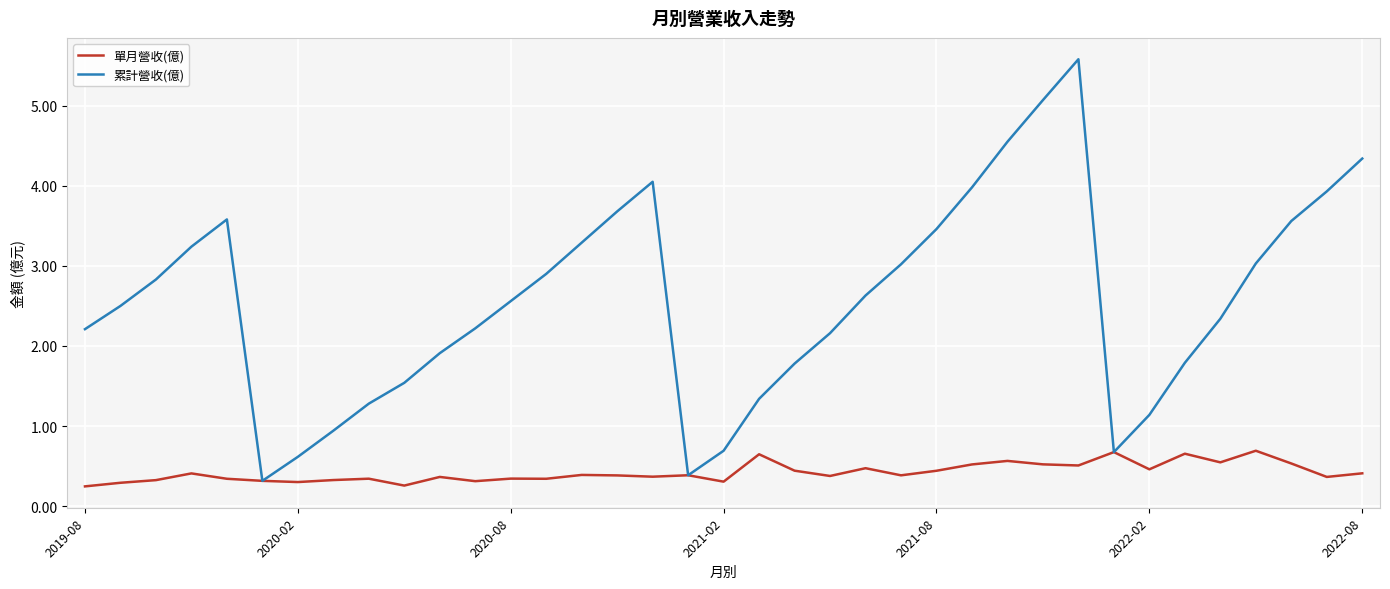

How many interior local peaks does the 累計營收(億) series have?

3